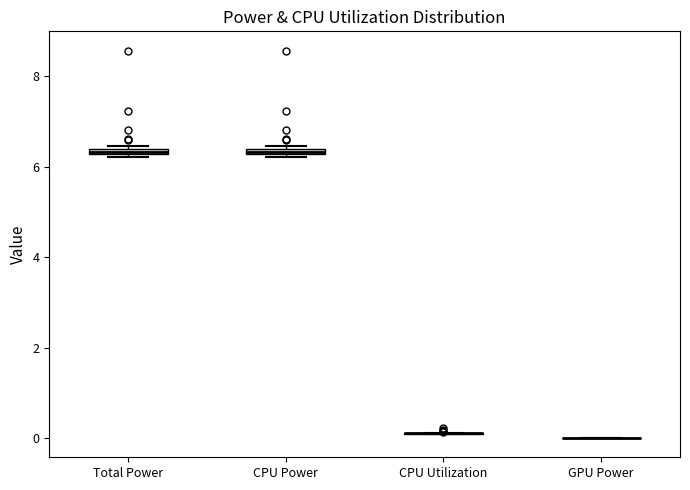

Where is the lower edge of the box for CPU Power on the y-axis? The values are not printed on the chart, so give them approximately, as read against the axis.

6.2